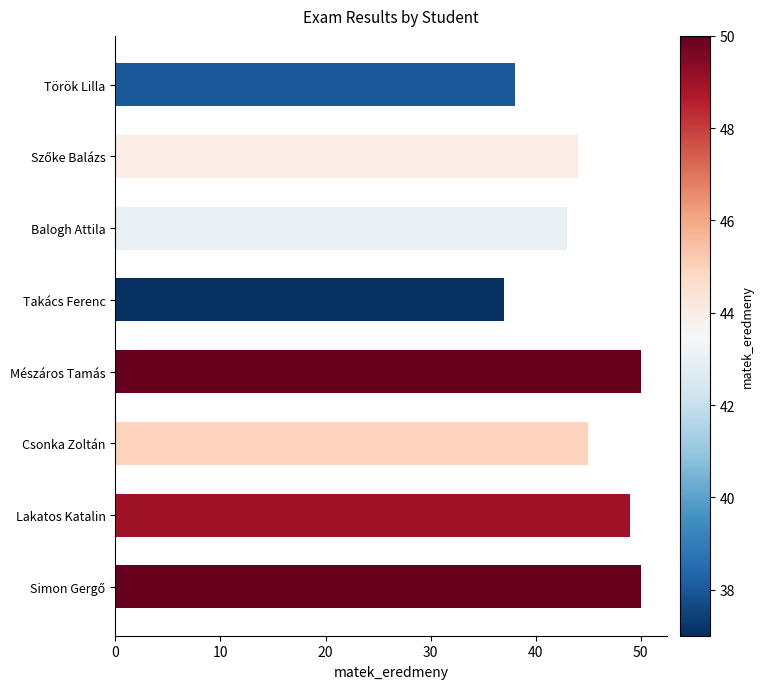

Read the value at Mészáros Tamás.

50